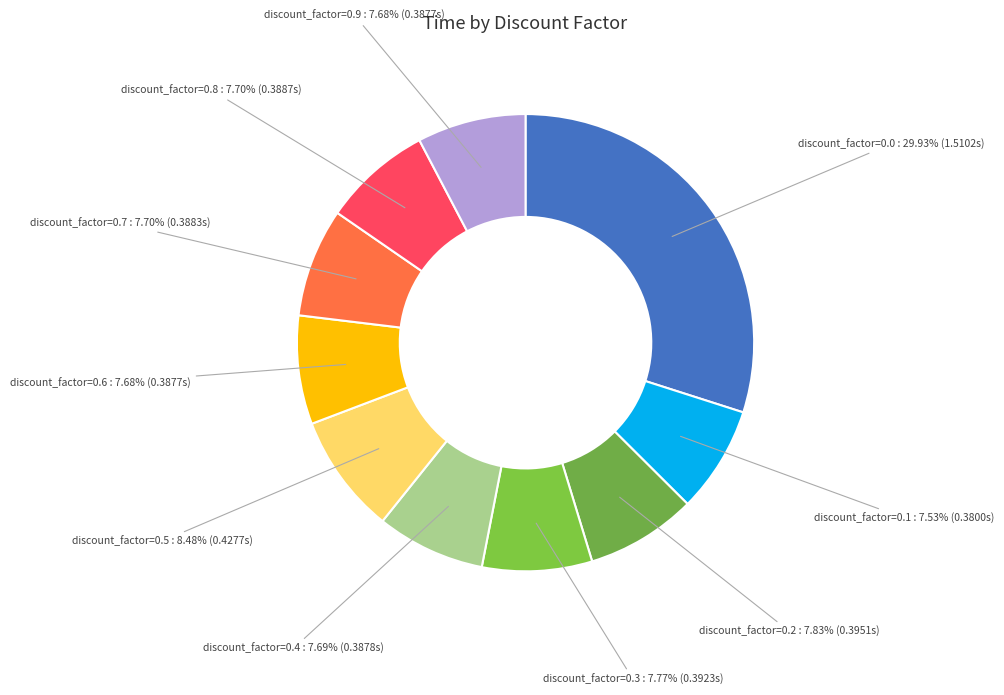

To the nearest percent, what is the difference between the largest and smallest slice percentages?

22%